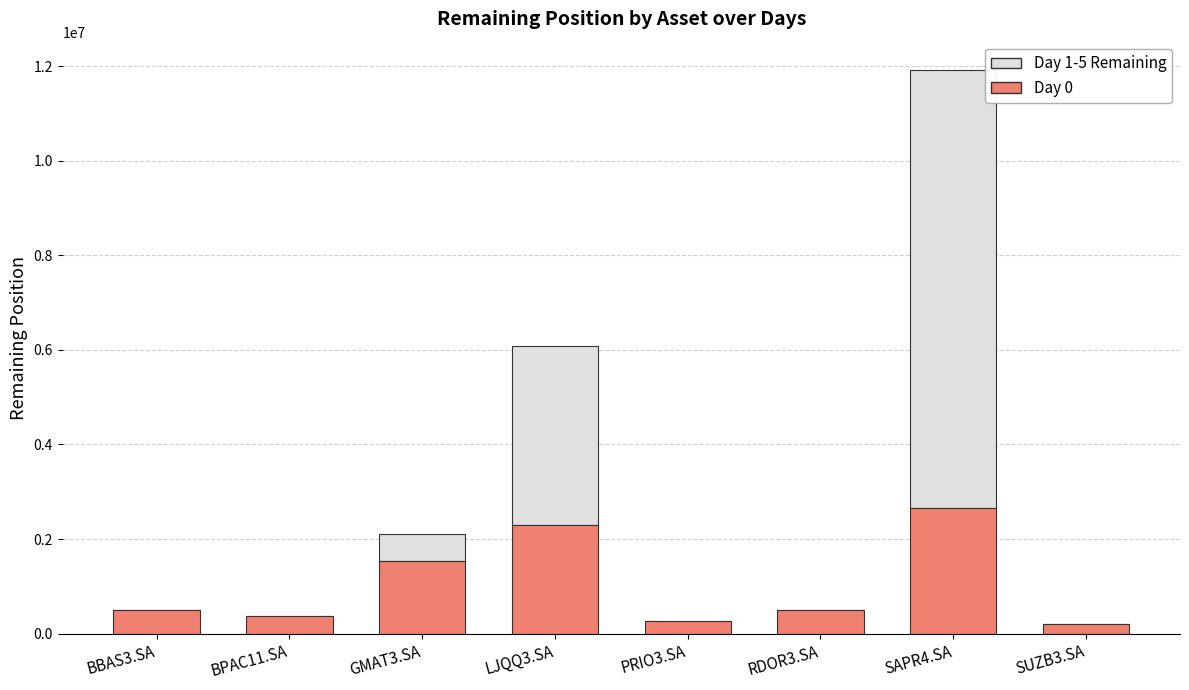

Which category has the highest value in the Day 0 series?

SAPR4.SA